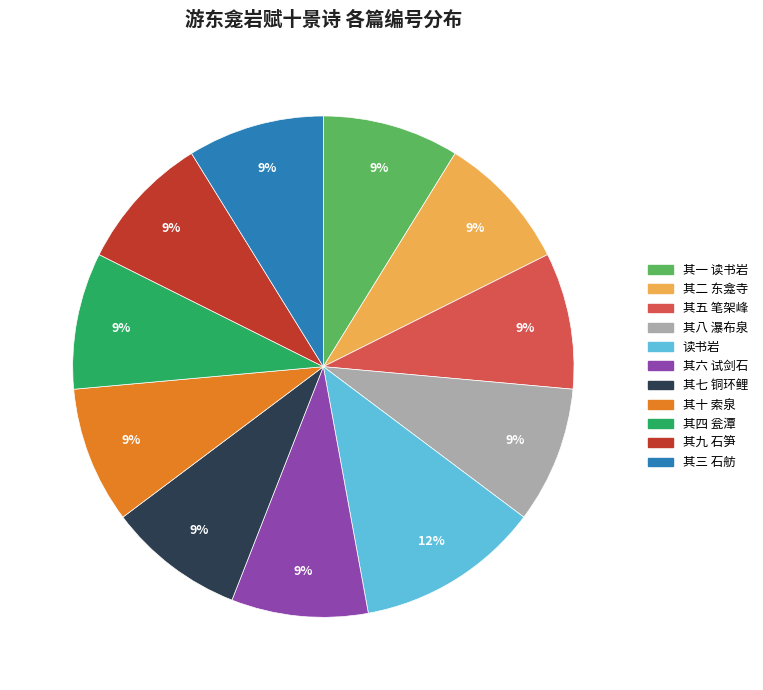

What is the ratio of the value at 其八 瀑布泉 to the value at 其六 试剑石?

1.0